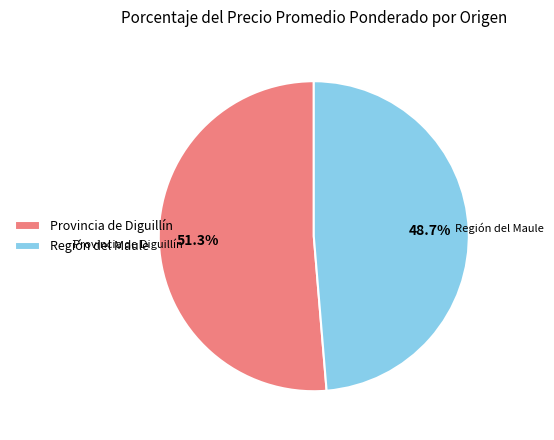

Rank the categories by value from lowest to highest.

Región del Maule, Provincia de Diguillín